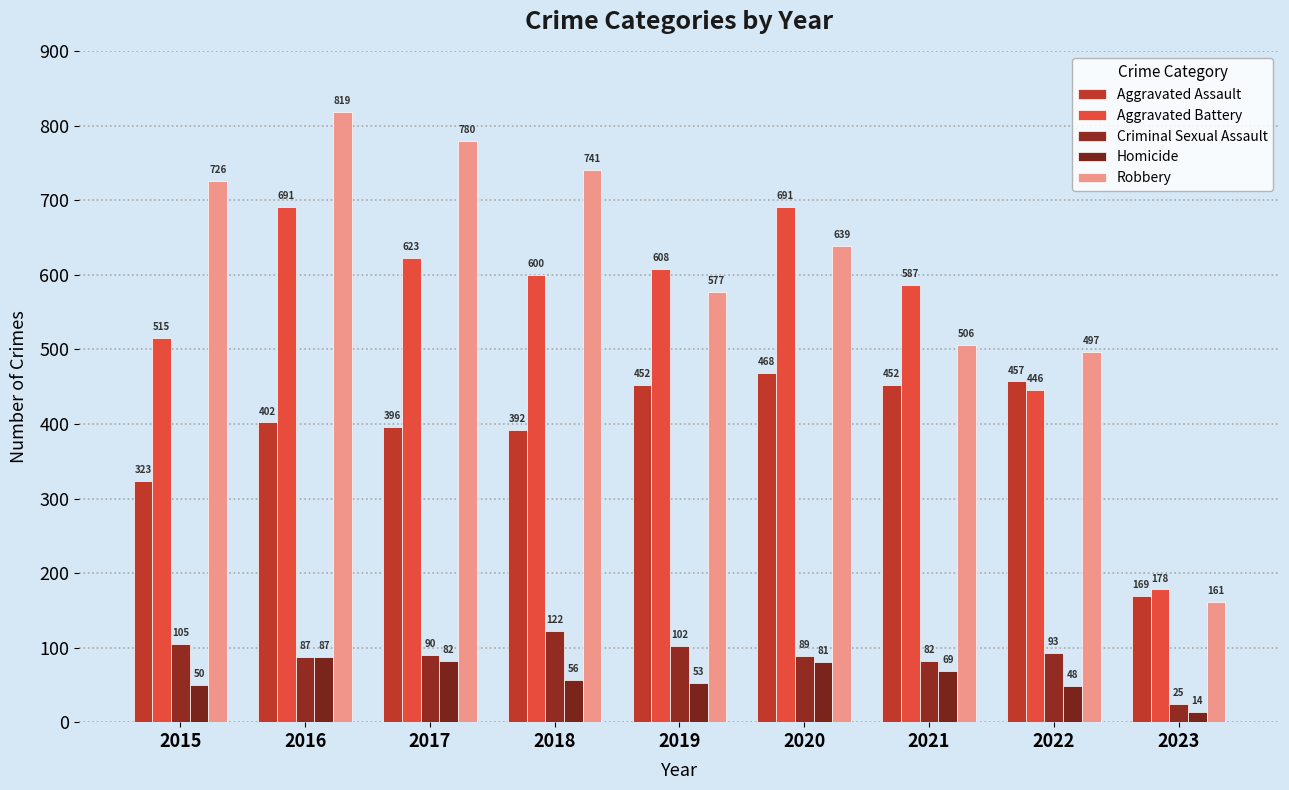

What is the difference between the highest and lowest values at 2018?

685